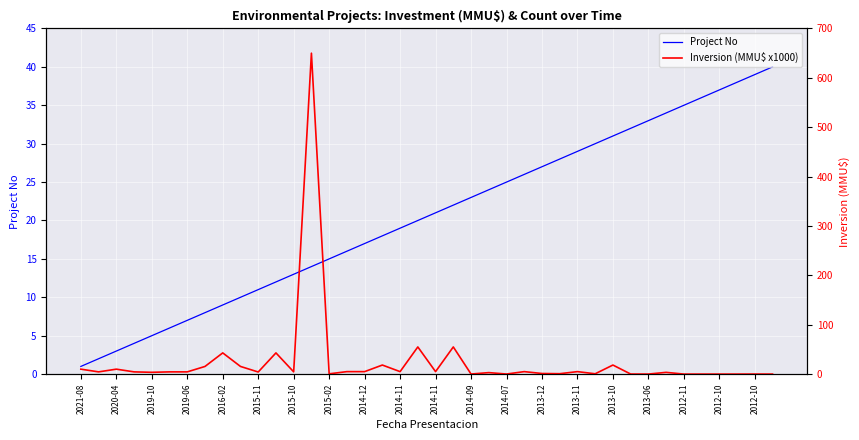

What is the maximum value for Inversion (MMU$ x1000)?

650.0